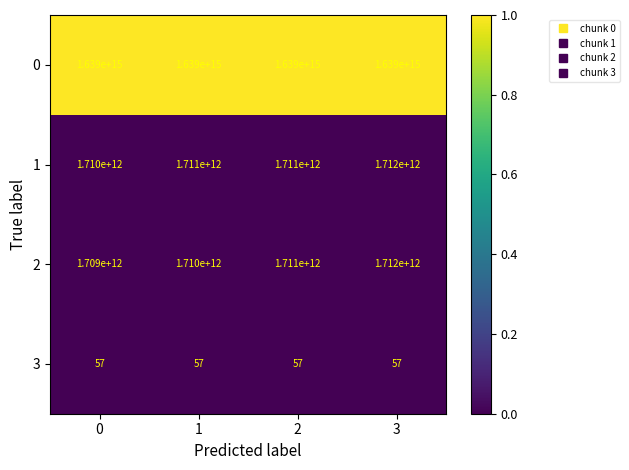

True or false: 3 has a value of 98 at 2.

False